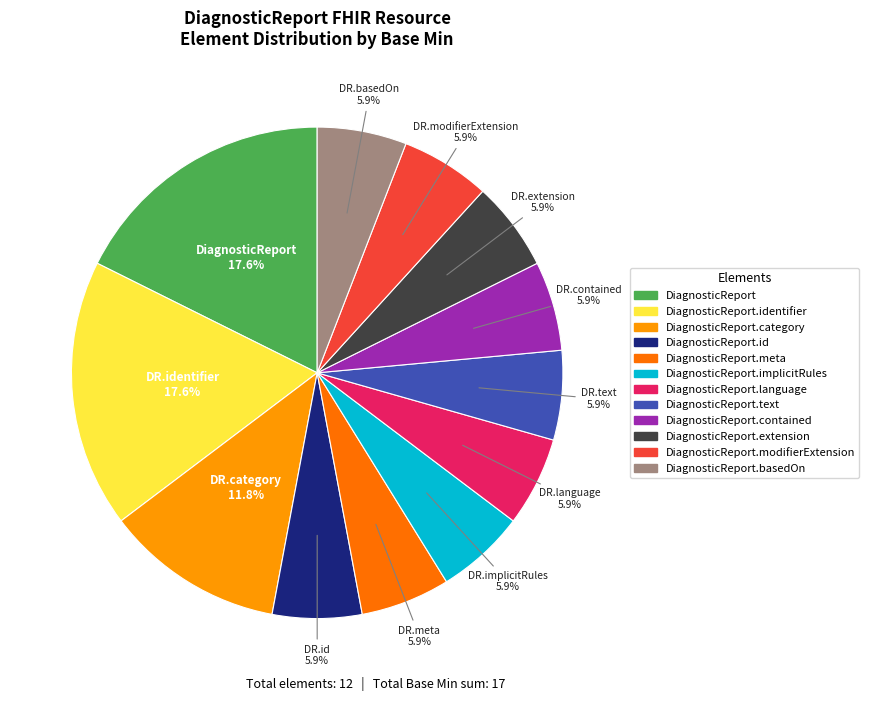

How many slices are in this pie chart?

12